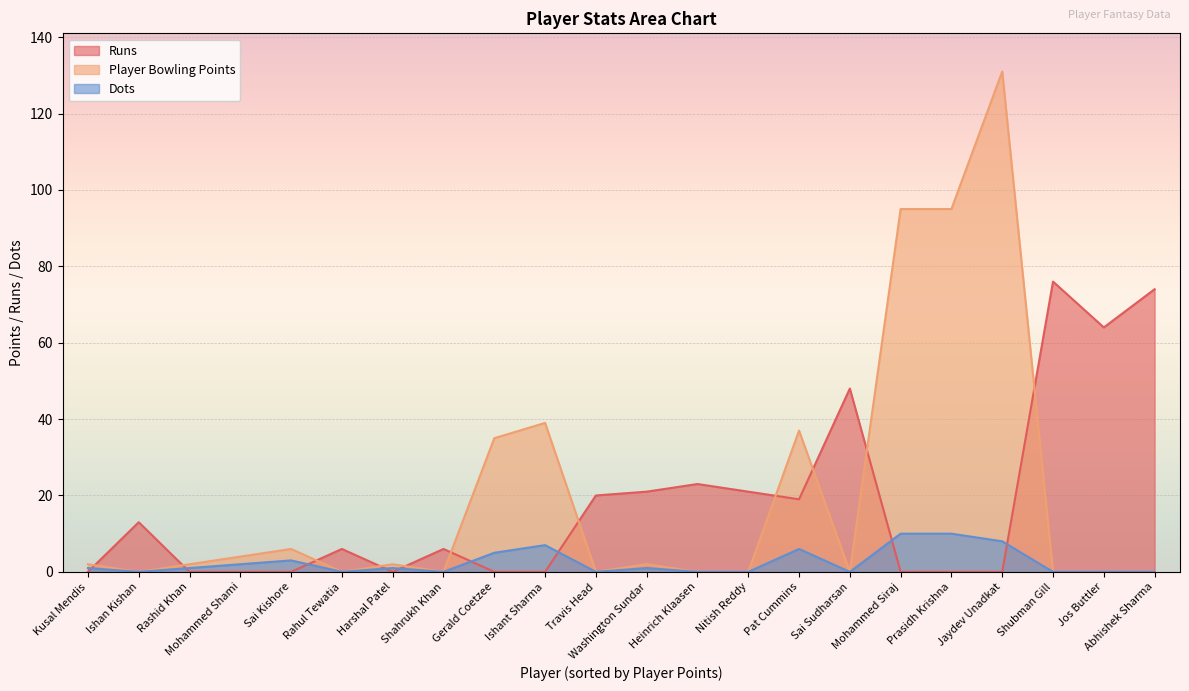

At which label is Player Bowling Points closest to 65?

Ishant Sharma